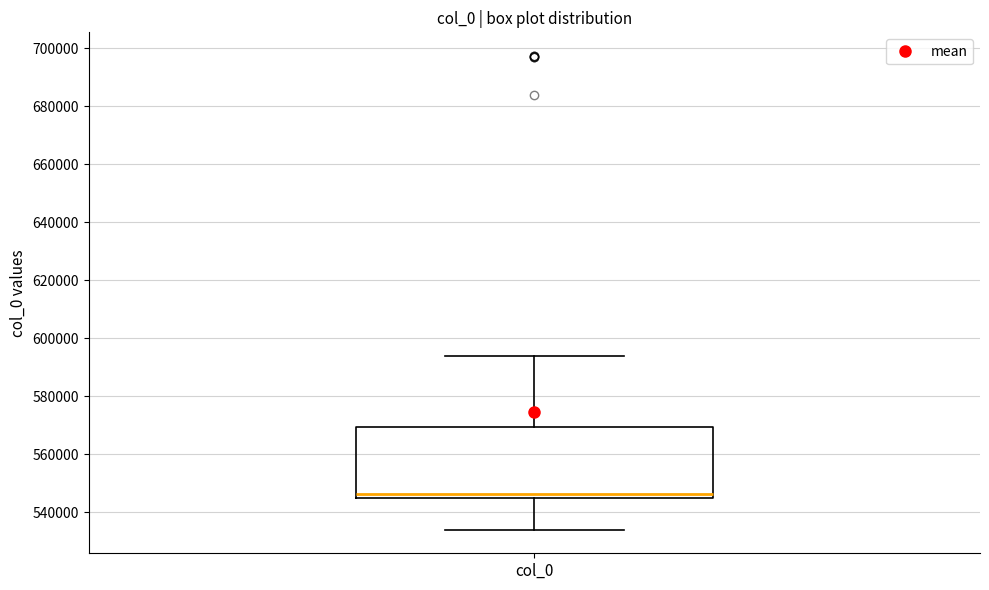

Read this box plot against the y-axis: the position of the median line, the range covered by the box, and the ends of both whiskers. The values are not printed on the chart, so give them approximately, as read against the axis.

median 546000, box 544000 to 570000, whiskers 534000 to 594000